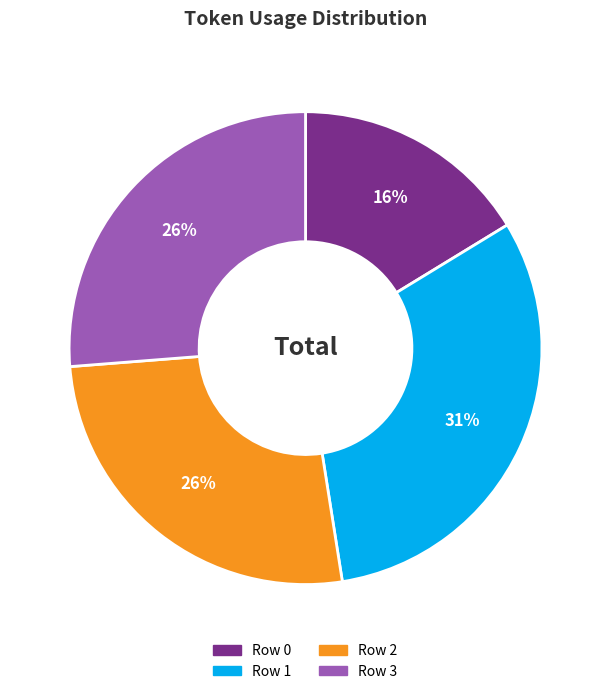

How many segments does this pie chart have?

4